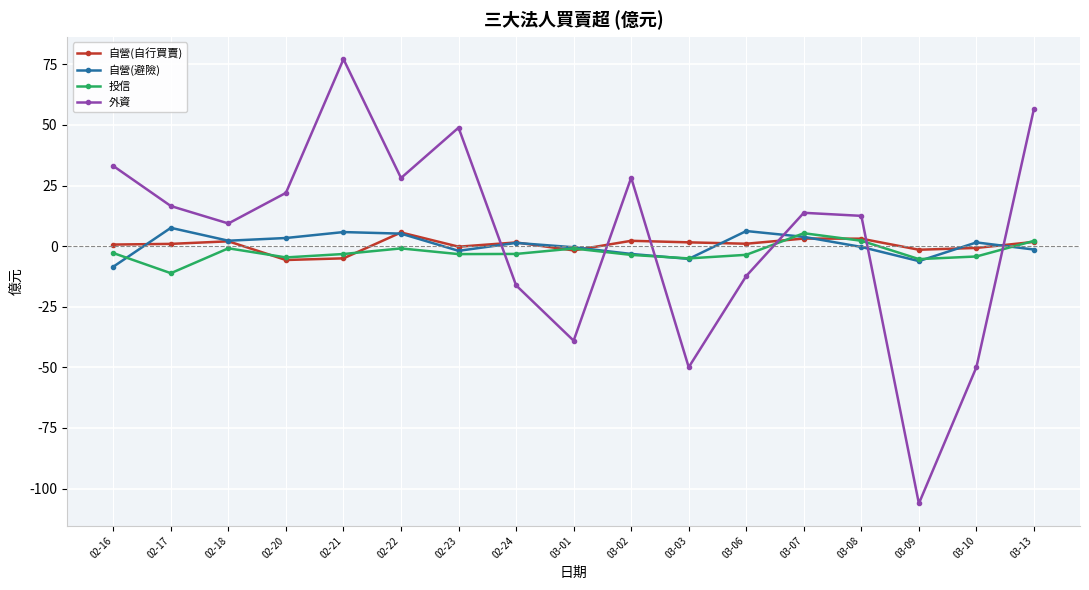

Which series has the largest range (max minus min)?

外資